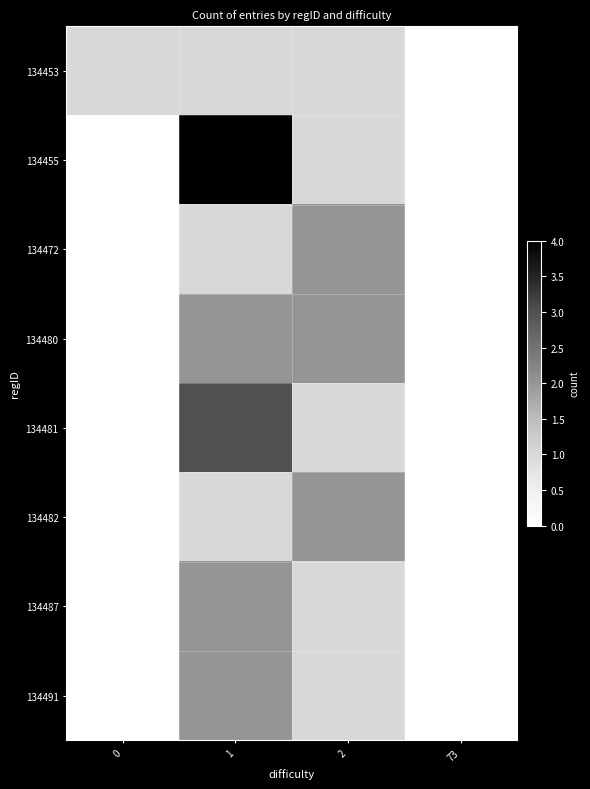

At which category is the sum across all series the highest?

1